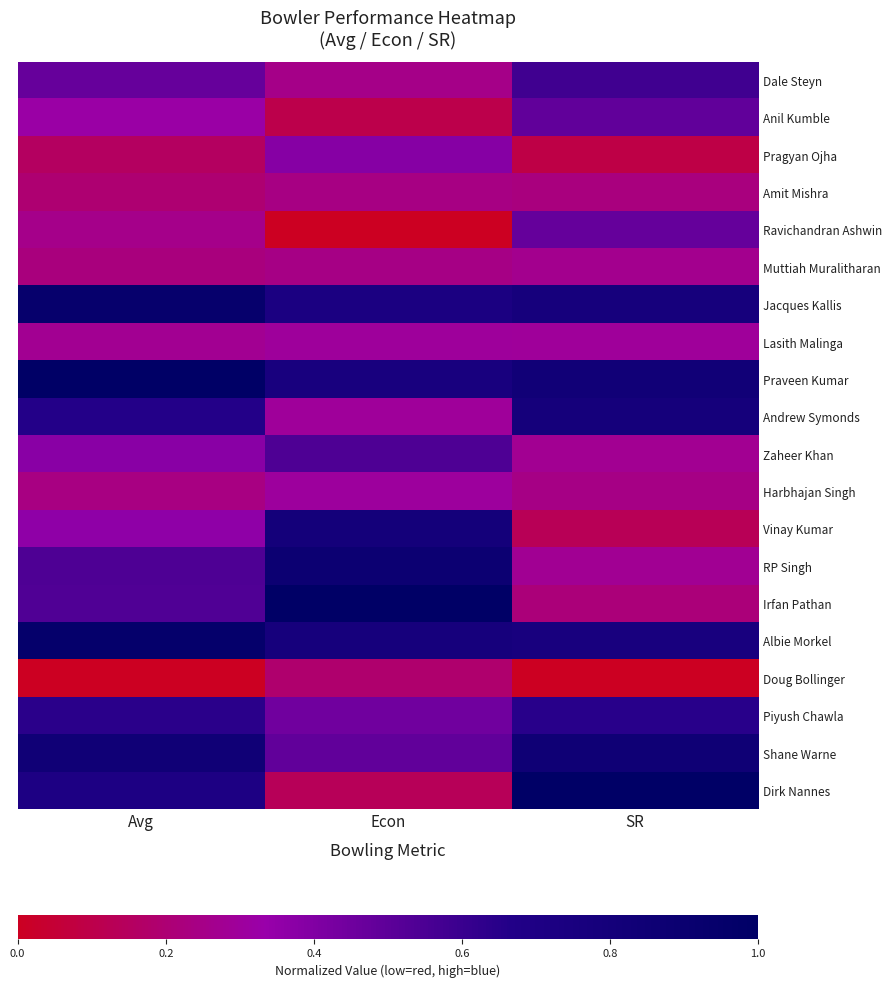

Which series has the largest total across all categories?

Praveen Kumar